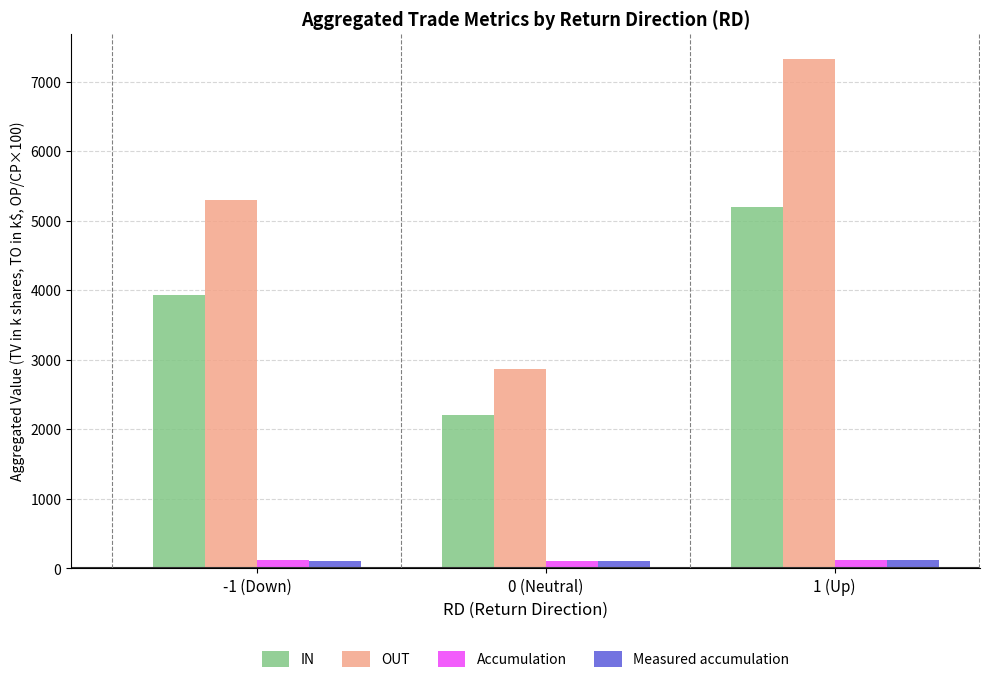

Which series has the largest total across all categories?

OUT